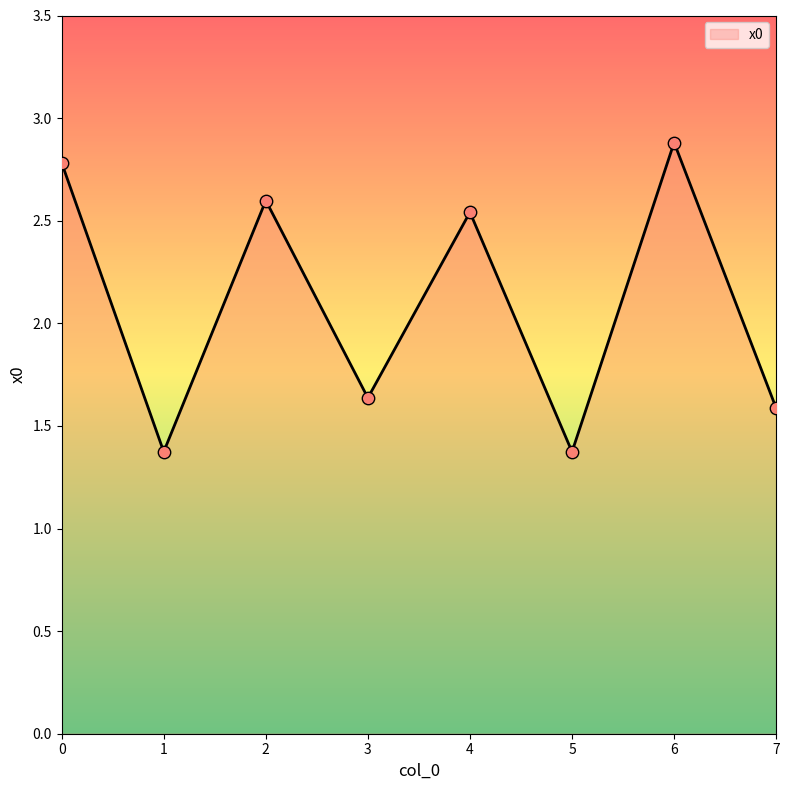

Which has a higher value, 3 or 4?

4